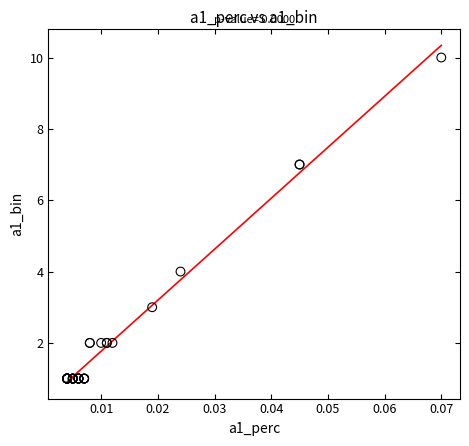

What Y value in the scatter plot is closest to 5?

4